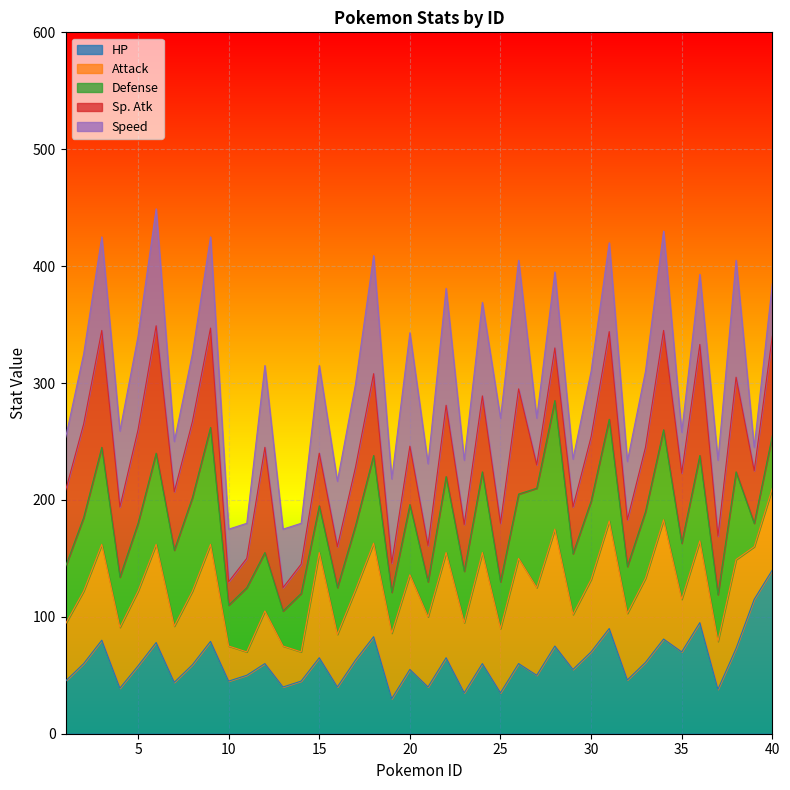

What is the average value of the HP series?

62